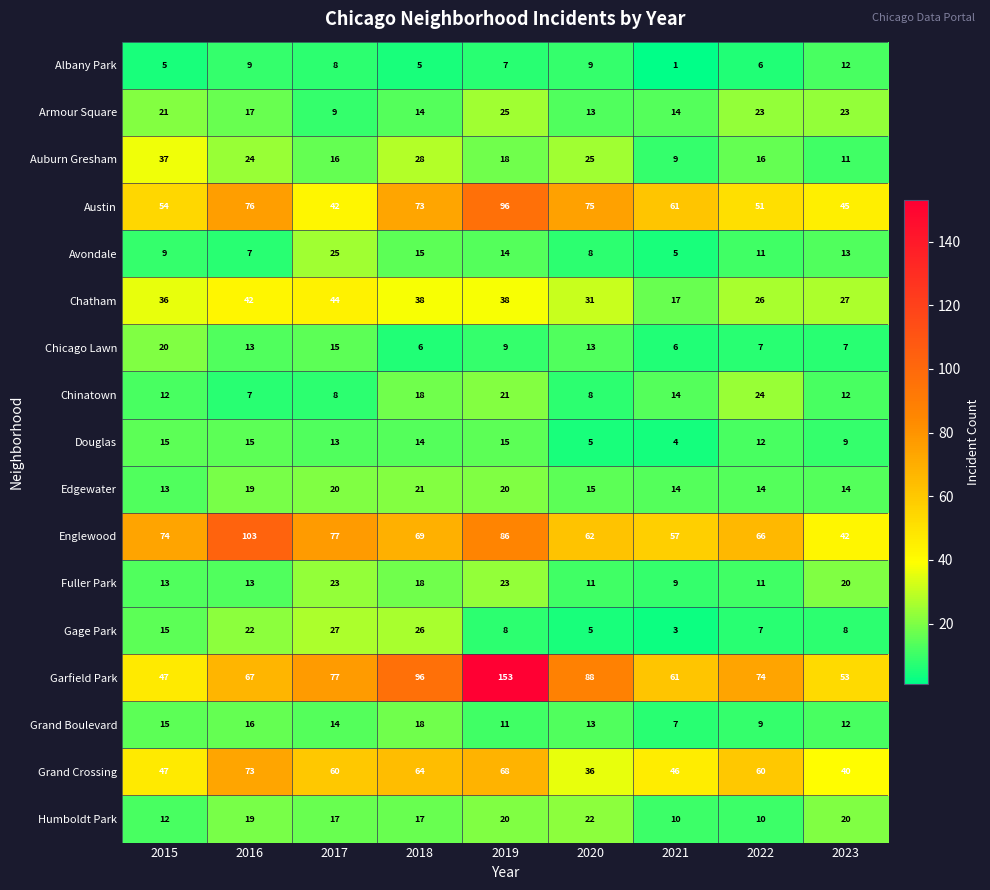

At which category is the sum across all series the highest?

2019